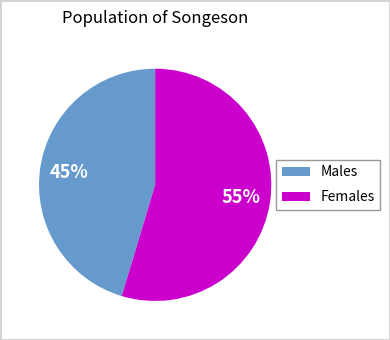

Rank the categories by value from highest to lowest.

Females, Males